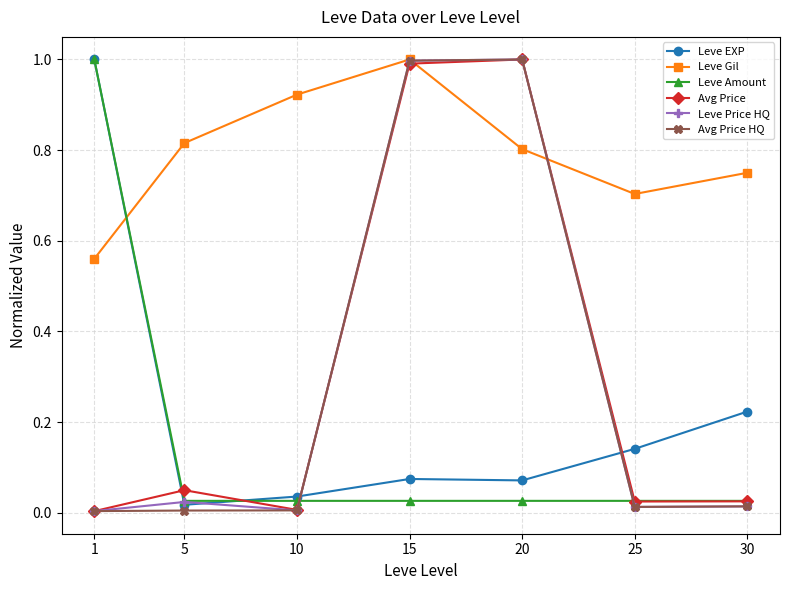

Does the chart display data point markers on the line(s)?

Yes